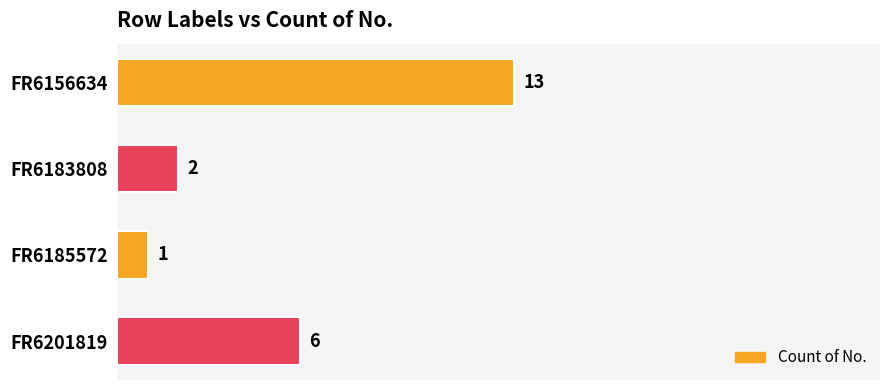

What is the value of the 4th bar from the top?

6